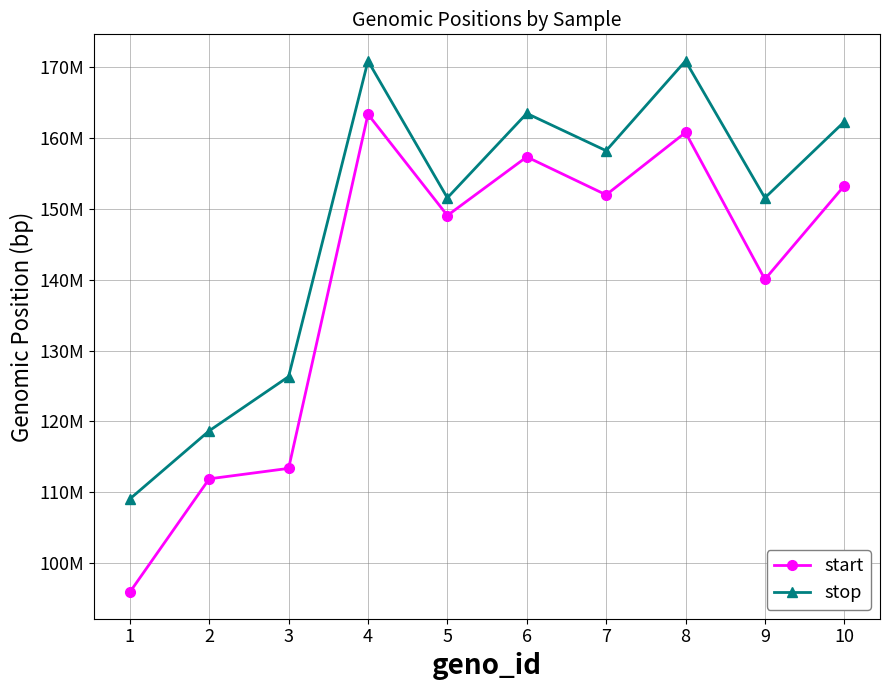

What is the average value of the start series?

139714207